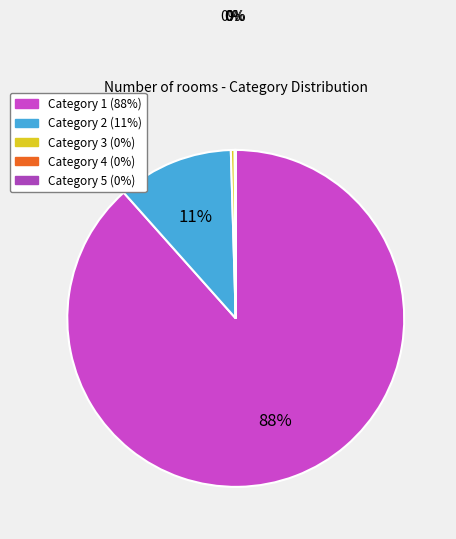

How many segments does this pie chart have?

5